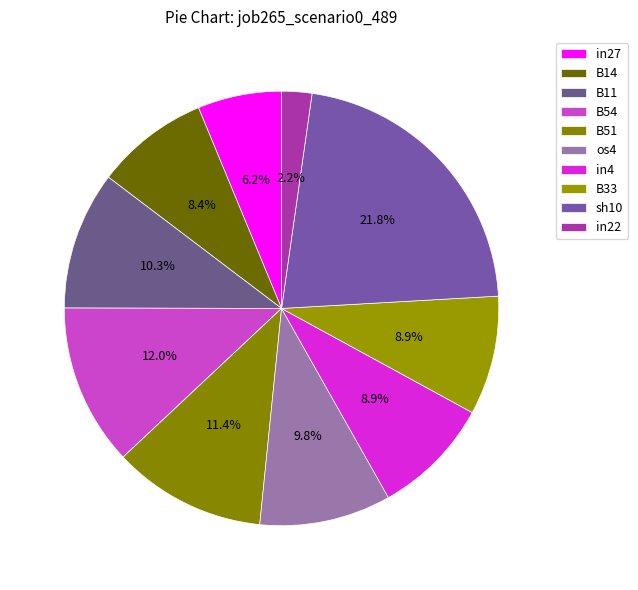

How many slices are in this pie chart?

10